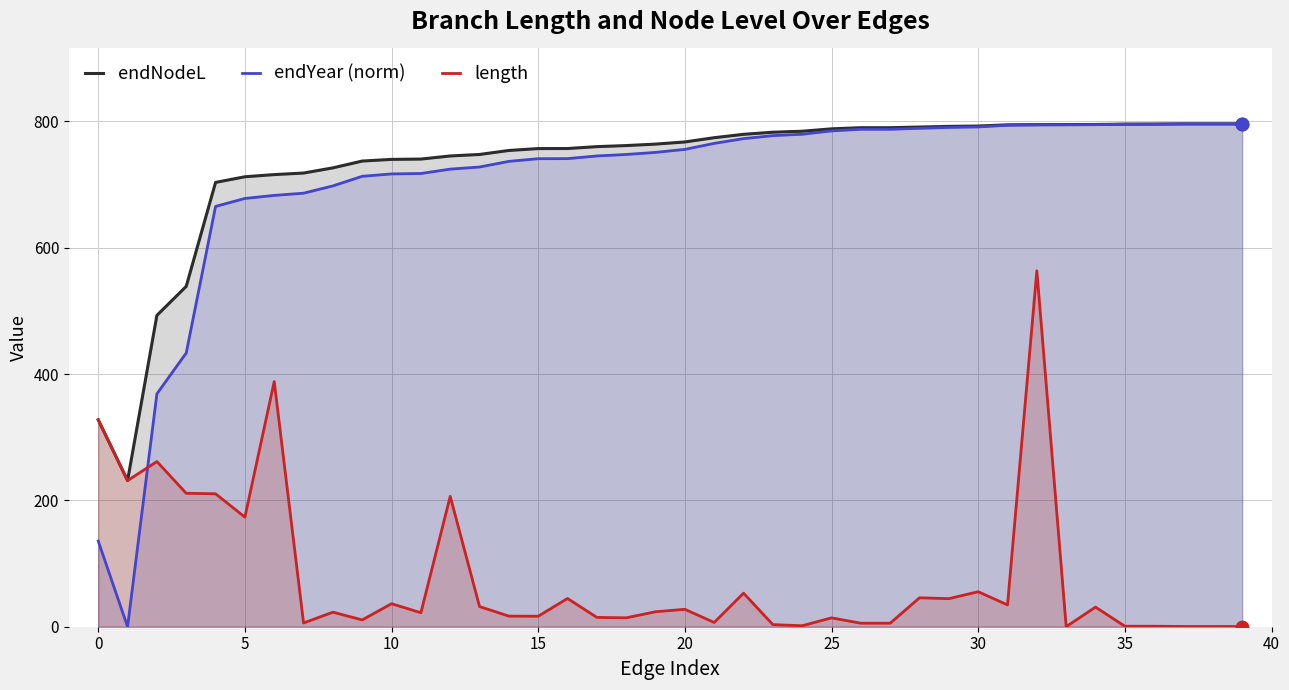

What is the total value across all series at 22?

1605.7